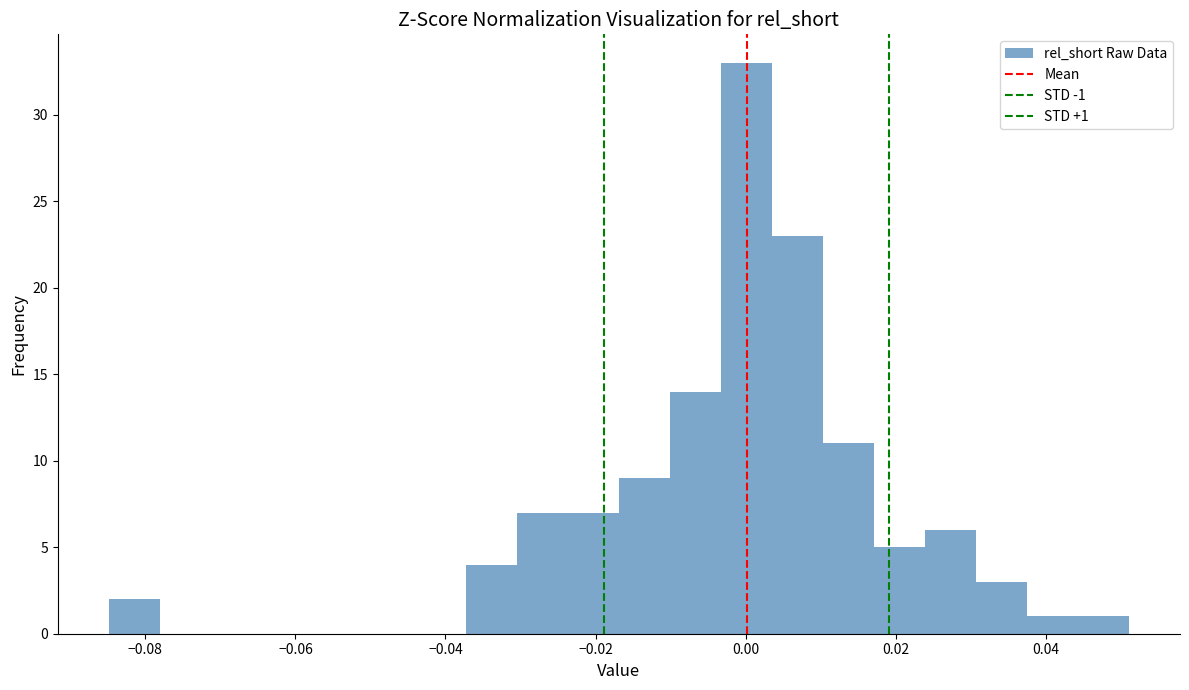

Read against the x-axis, roughly where is the centre of the tallest bar?

0.000